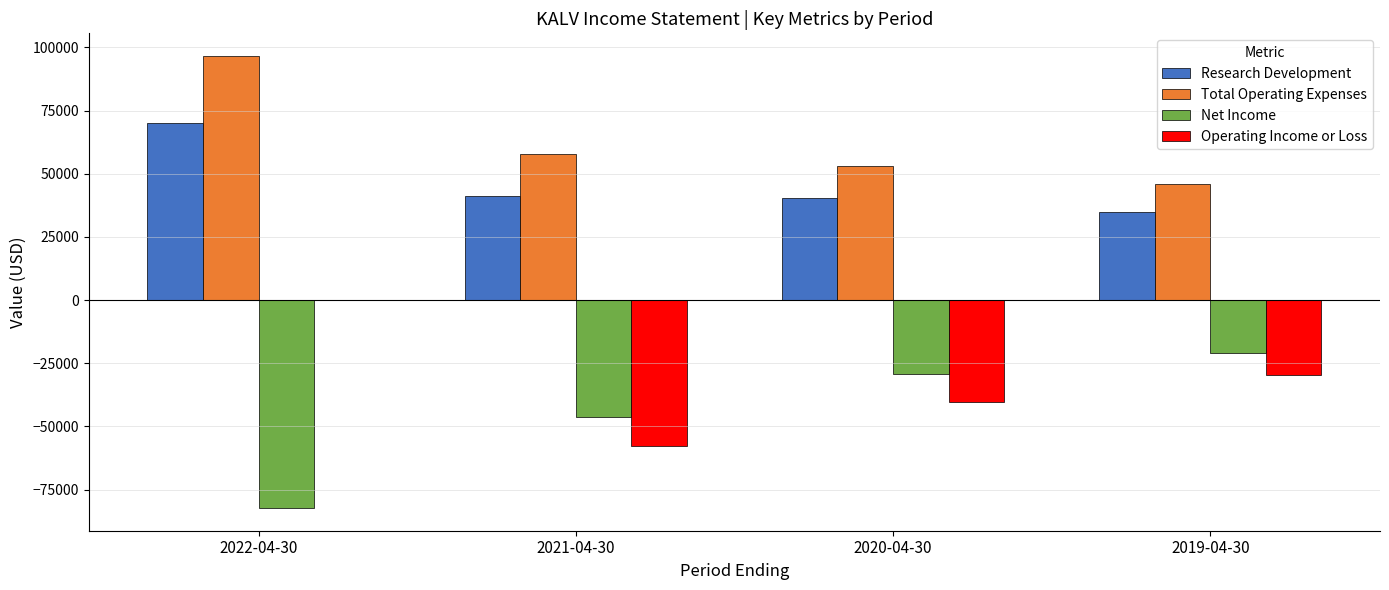

What is the difference between the Total Operating Expenses values at 2022-04-30 and 2020-04-30?

43400